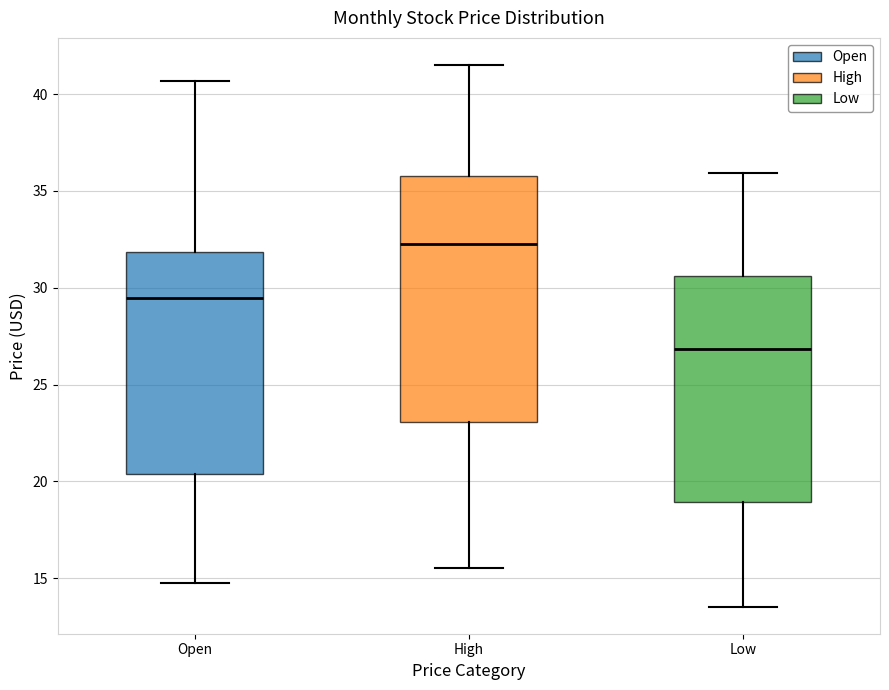

Which box has the highest median line?

High